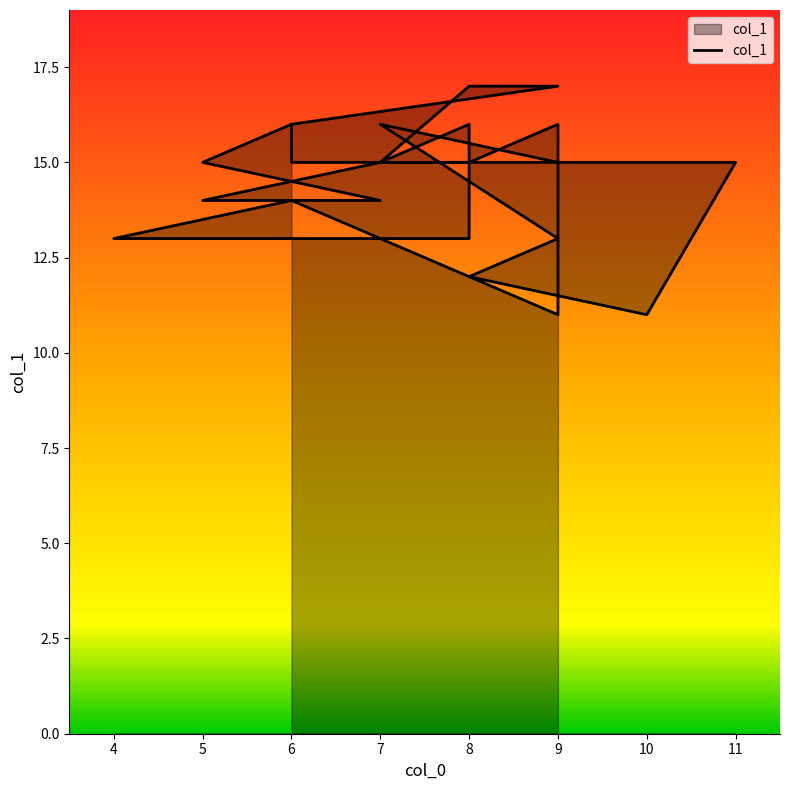

Reading left to right, list all the values displayed in this chart.

15	16	13	12	11	15	15	17	17	16	15	15	16	11	14	14	15	16	13	13	14	14	15	15	16